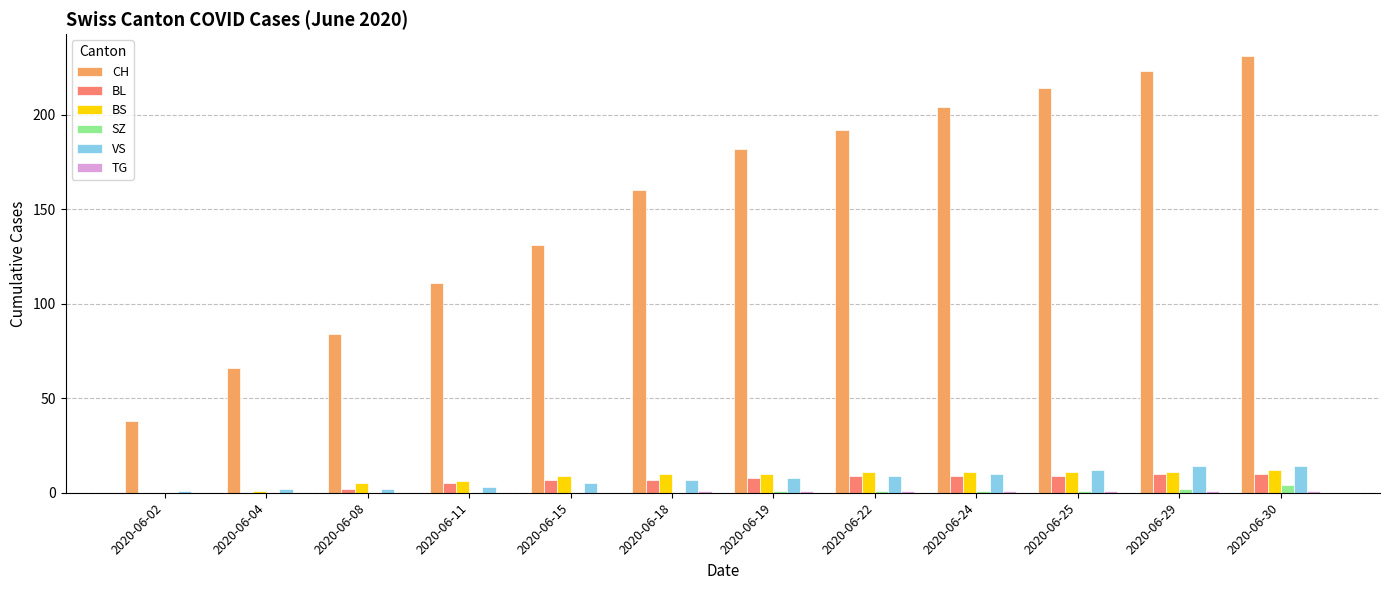

Between 2020-06-18 and 2020-06-25, which series saw the biggest shift?

CH